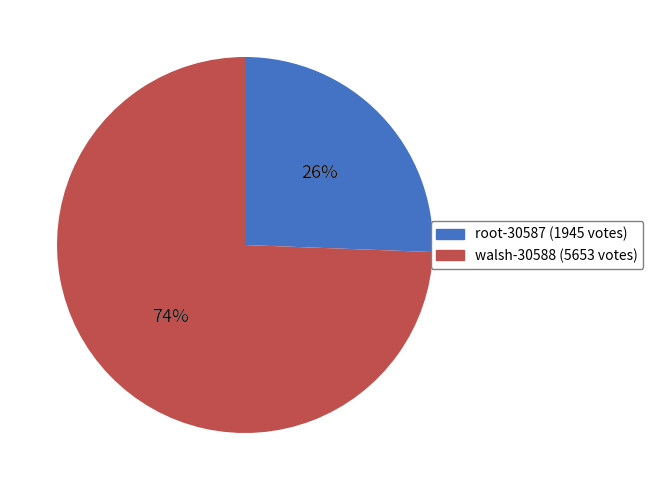

What is the total percentage of root-30587 and walsh-30588?

100.0%